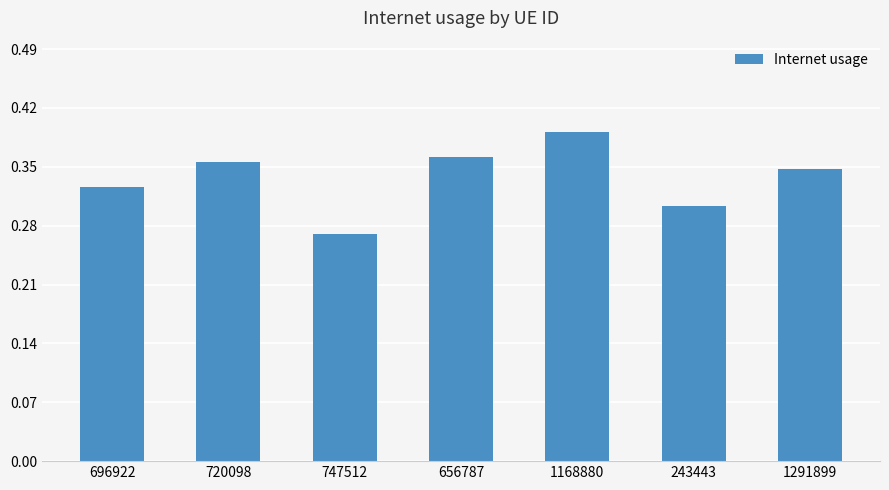

Which category has the highest value across all series?

1168880